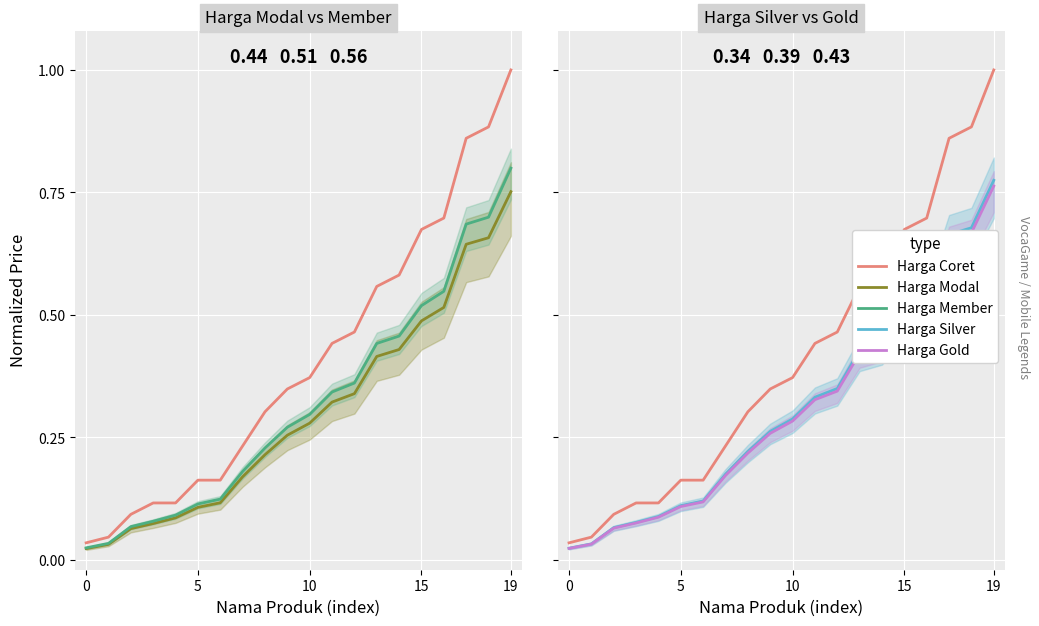

Is it true that Harga Member equals 0.0 at 19?

False